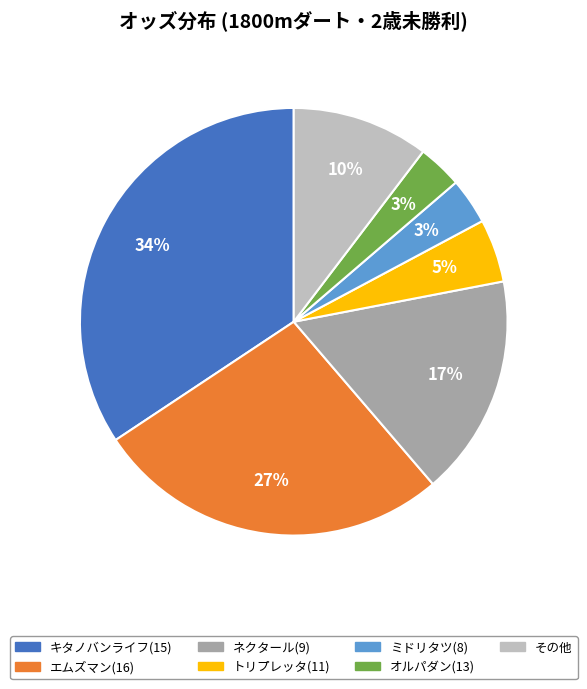

Does any single category account for the majority?

No